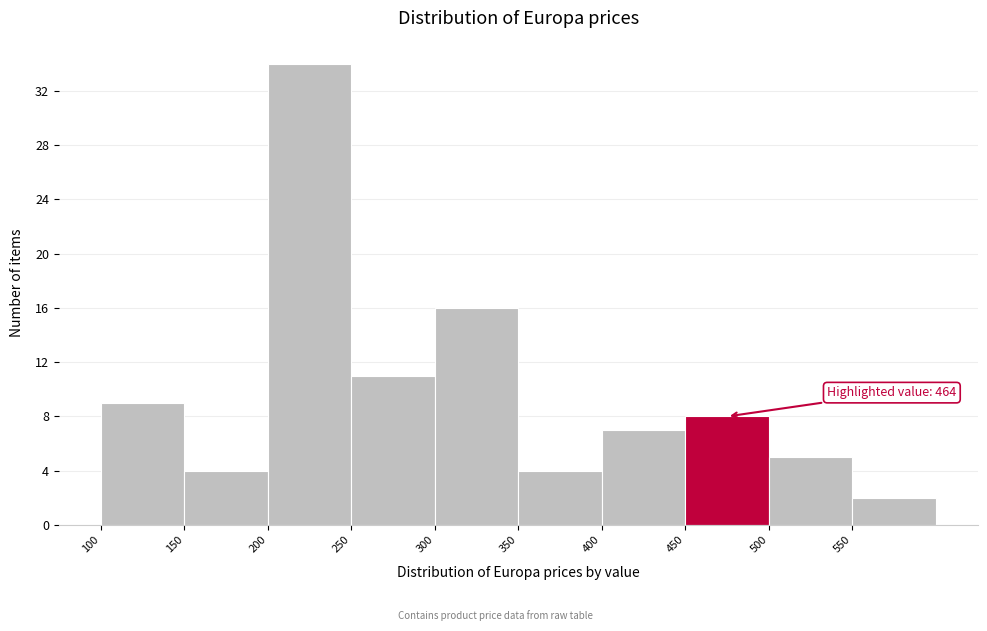

Over which range of the x-axis is the bar tallest?

200 to 250